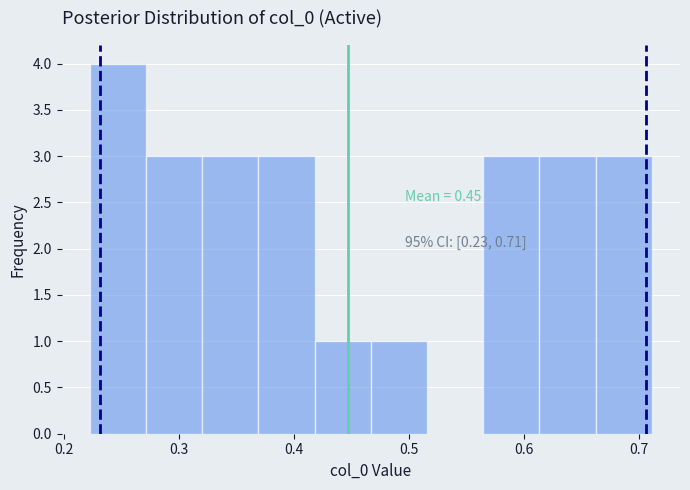

Over which range of the x-axis is the bar tallest?

0.22 to 0.27